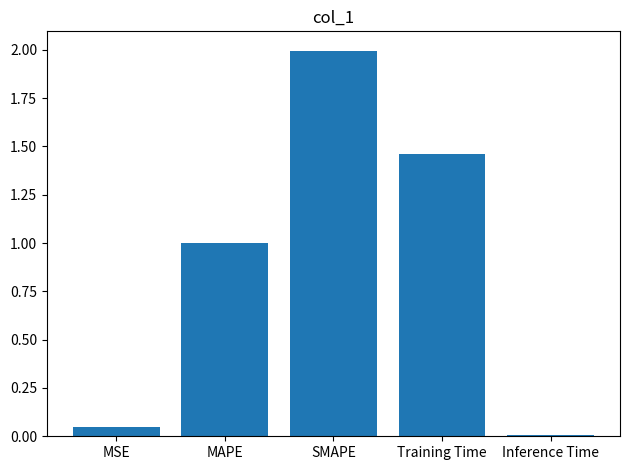

What is the difference between the values at SMAPE and Inference Time?

2.0